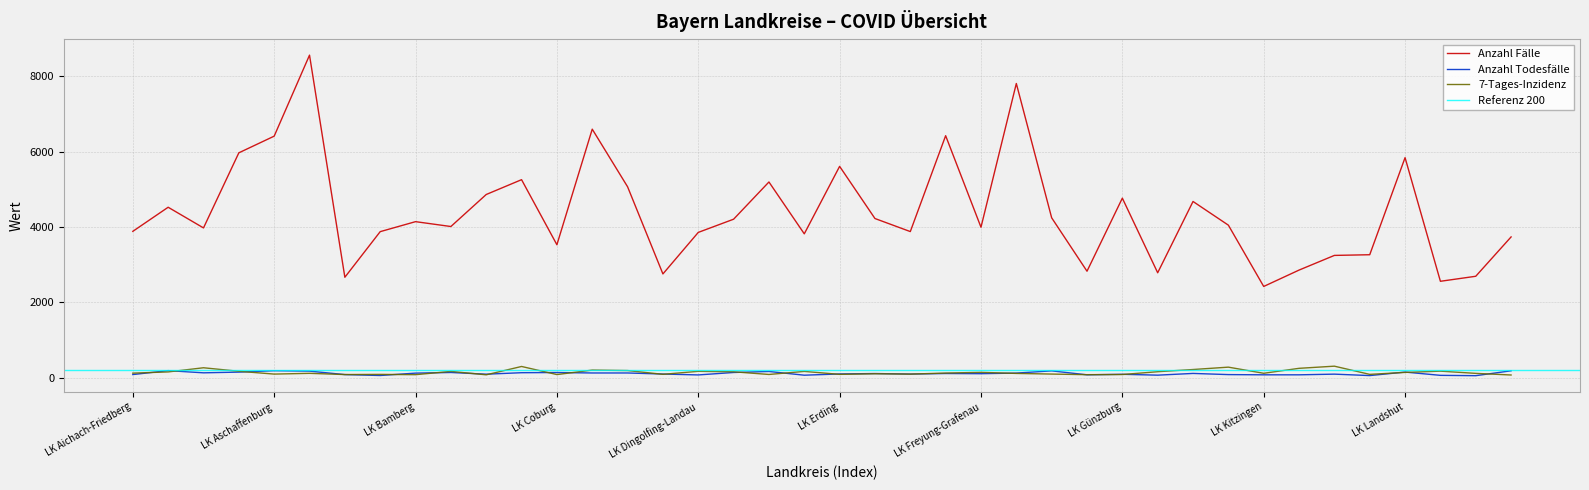

Is it true that 7-Tages-Inzidenz equals 252.1 at LK Lichtenfels?

False